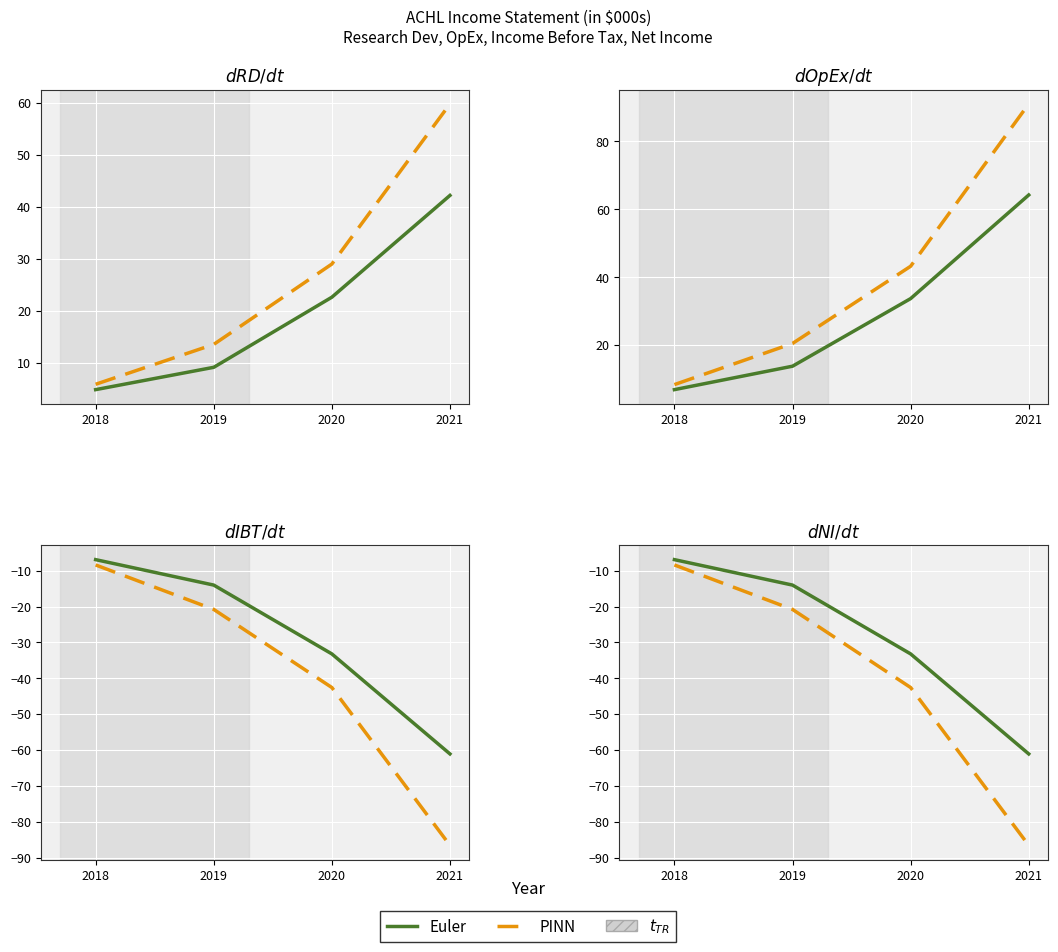

Which category has the lowest value in the PINN series?

2021